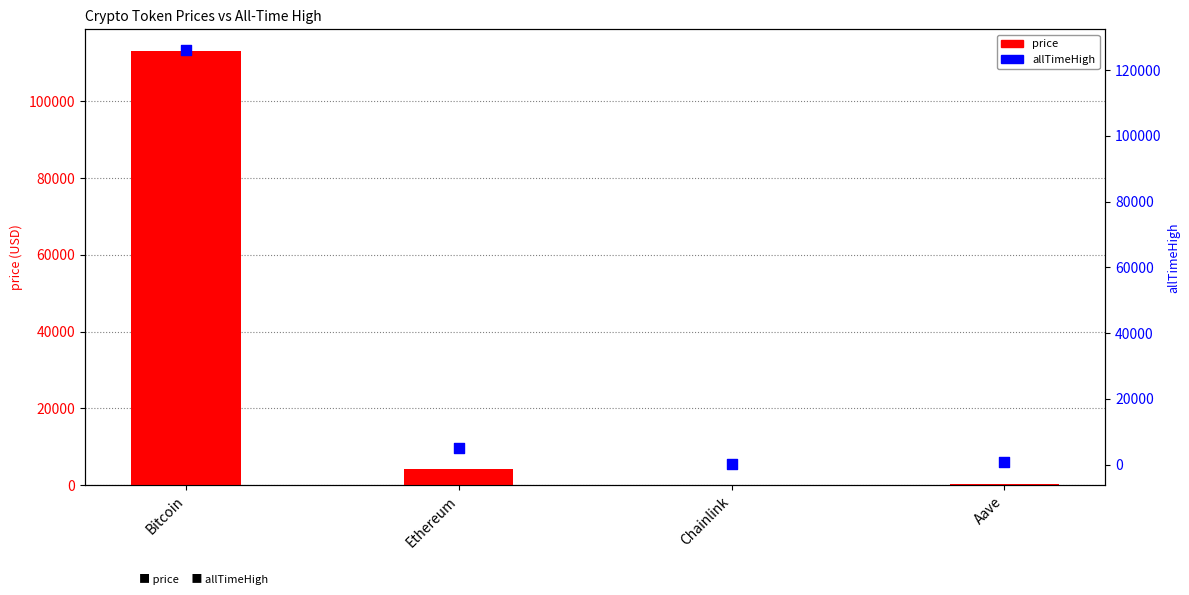

Which series has the largest Y range (max minus min)?

allTimeHigh